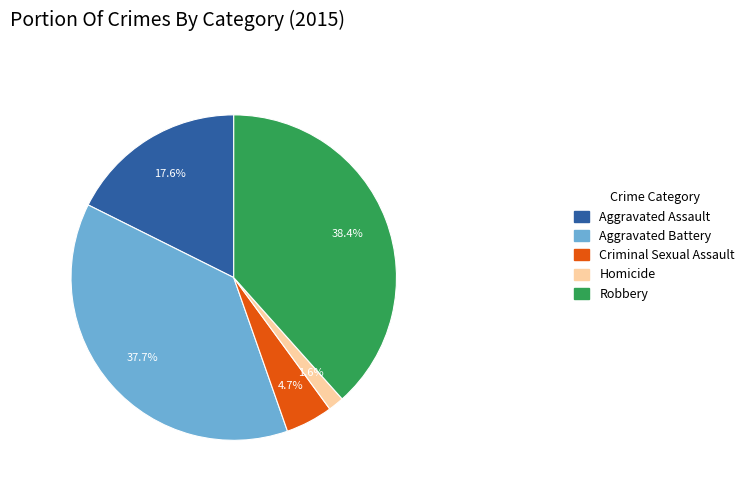

What portion of the pie excludes Aggravated Assault?

82.4%